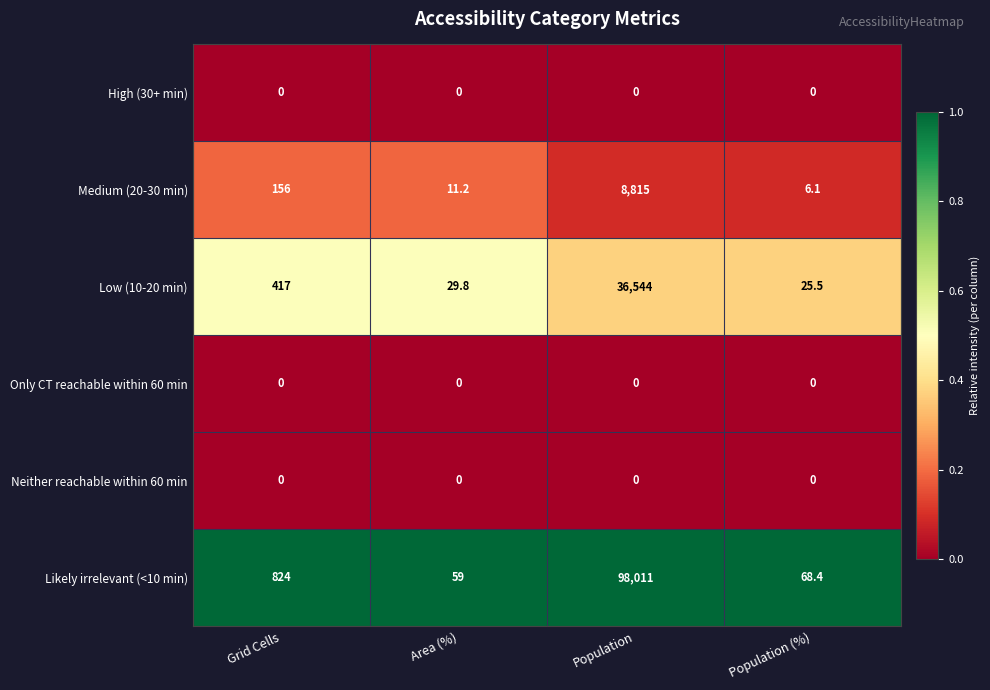

What is the maximum value shown in the chart?

98011.0